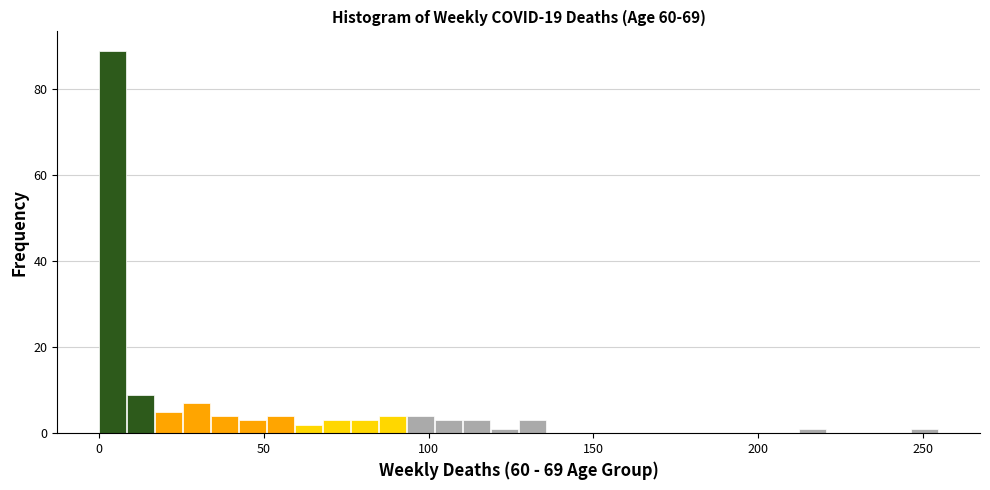

Read against the x-axis, roughly where is the centre of the tallest bar?

5